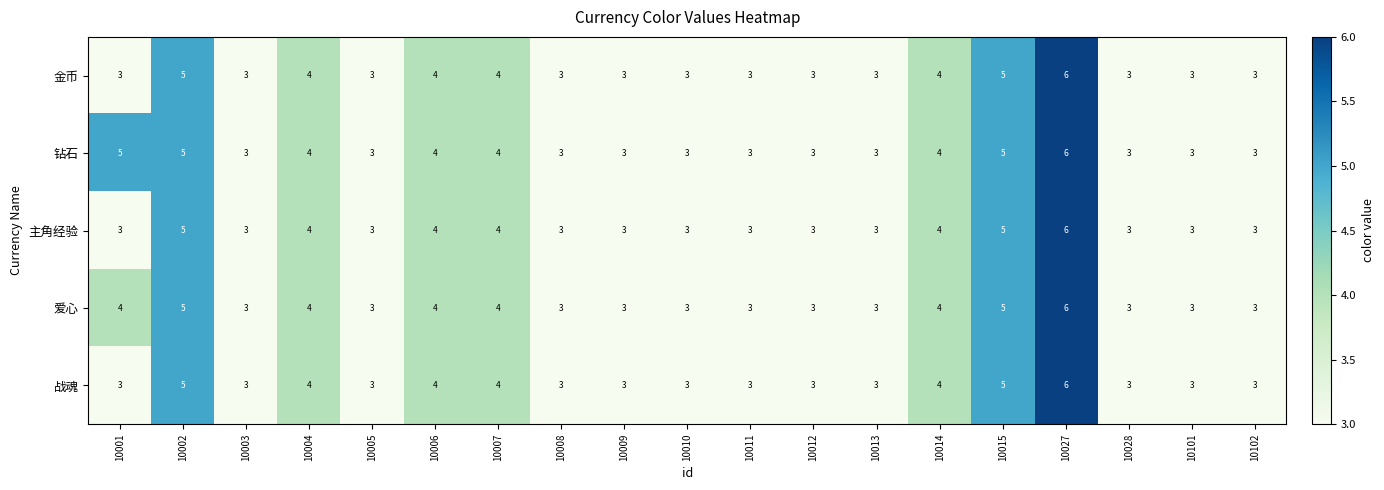

The 钻石 series shows 4 at 10007. True or false?

True